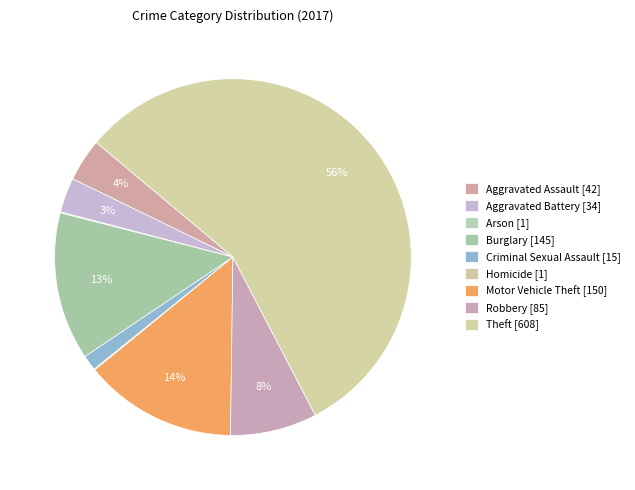

Which category has the smallest portion of the pie?

Arson